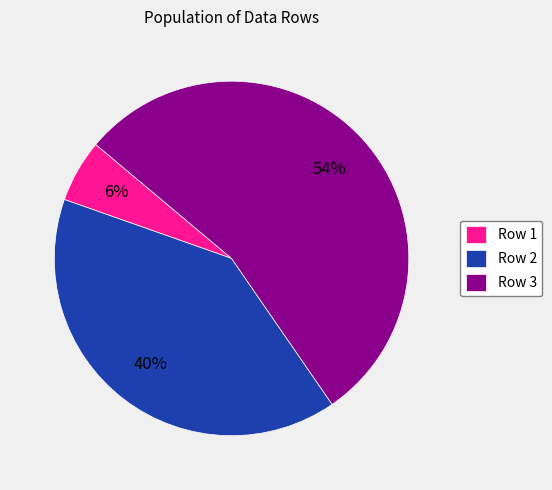

To the nearest percent, what is the average slice percentage?

33%